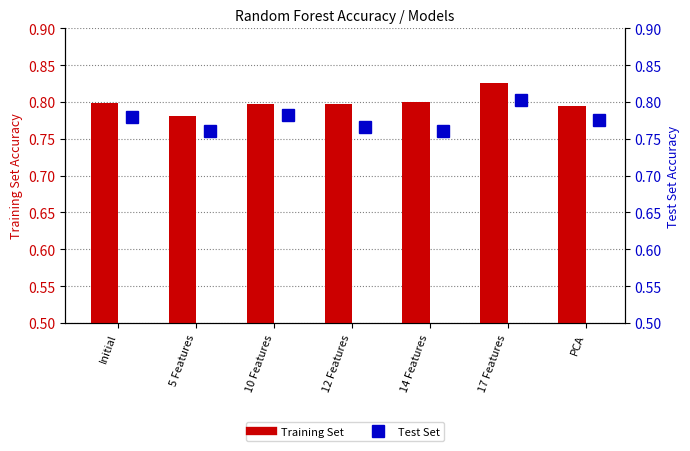

What is the total value across all series at 17 Features?

1.6